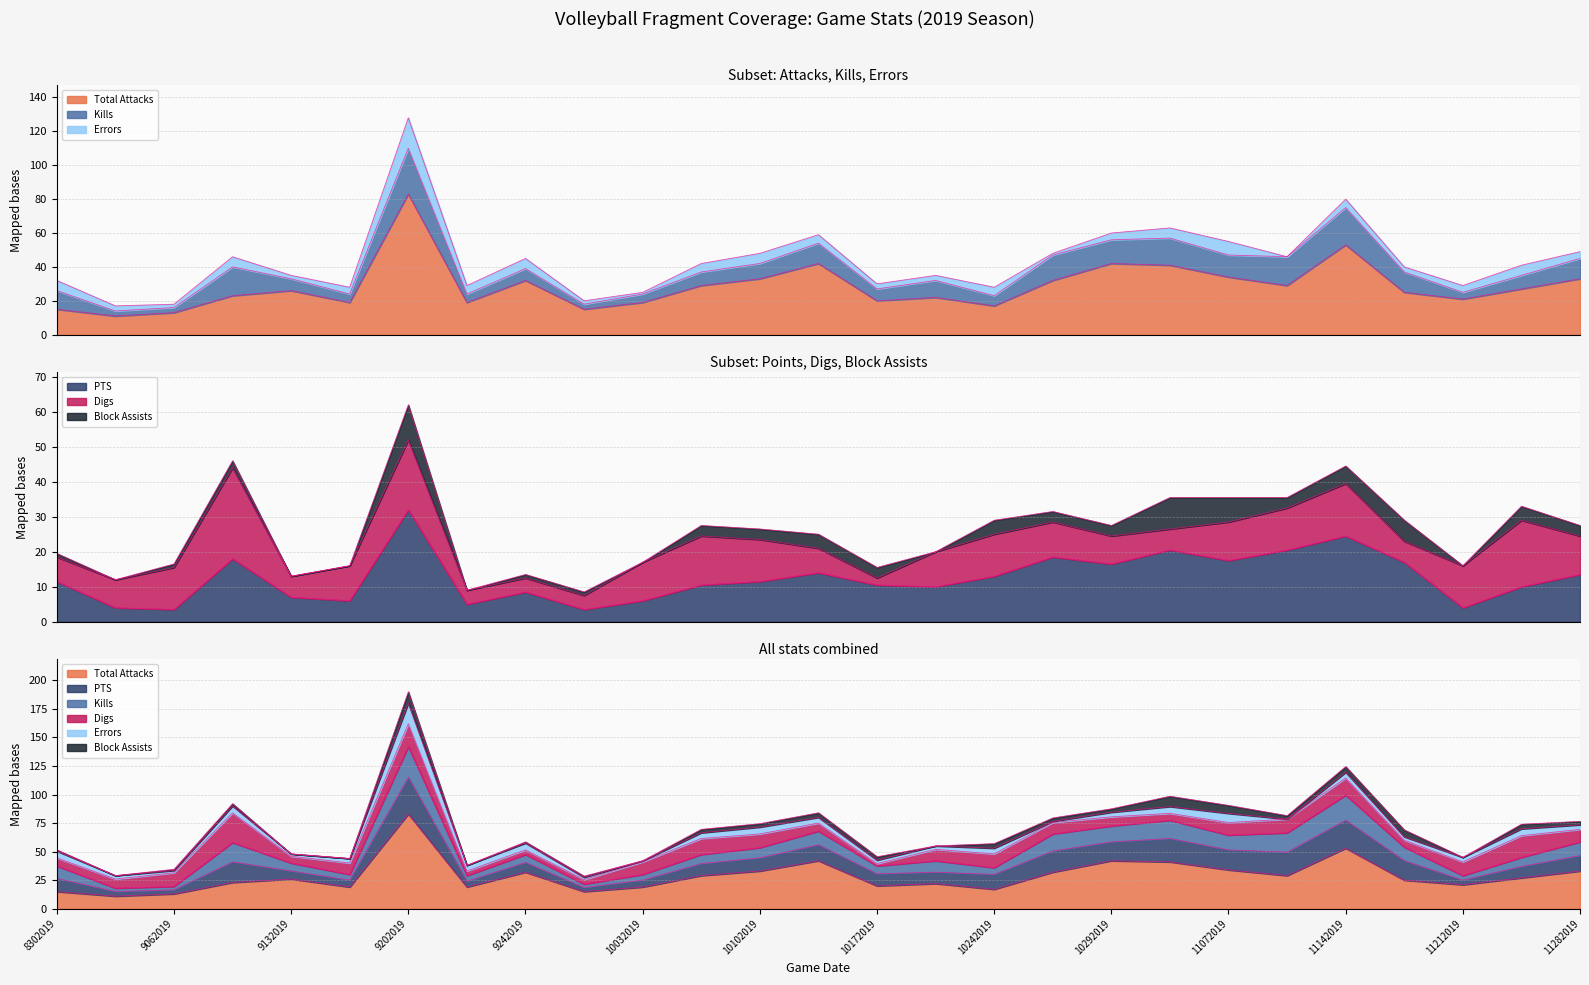

True or false: Termini_Kills and Termini_Digs cross at least once.

False